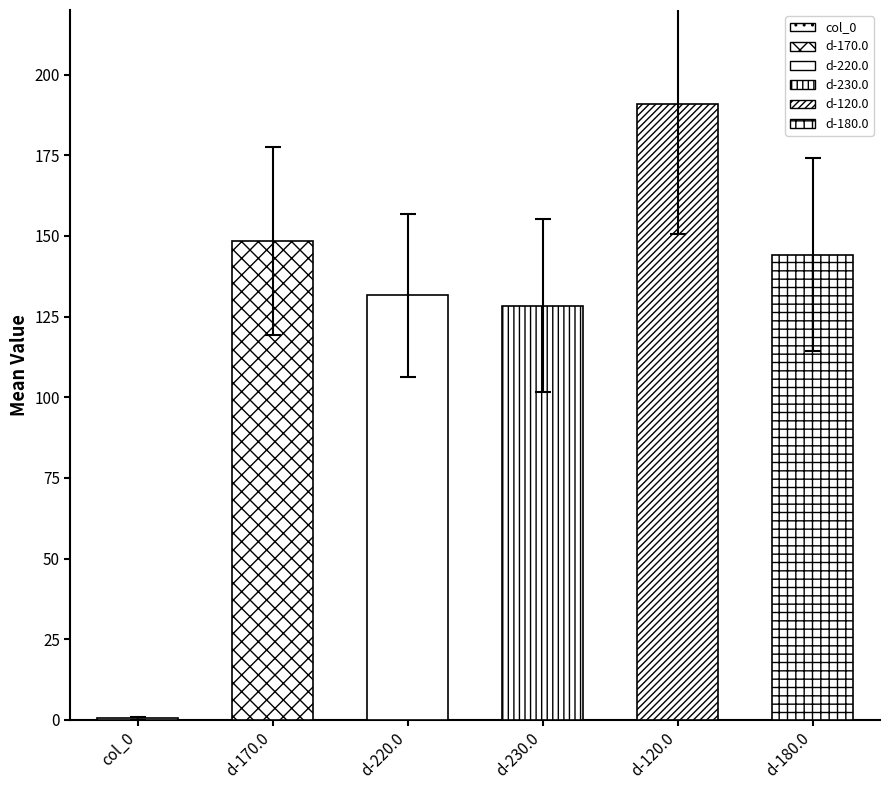

Which series changed the most between x=2 and x=5?

d-120.0